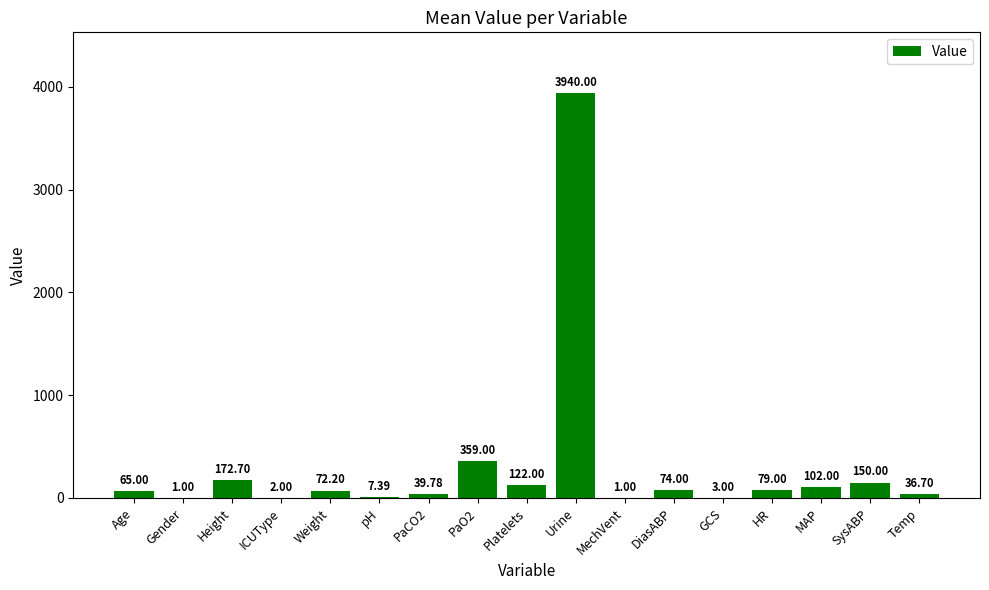

Which has a higher value, MechVent or HR?

HR